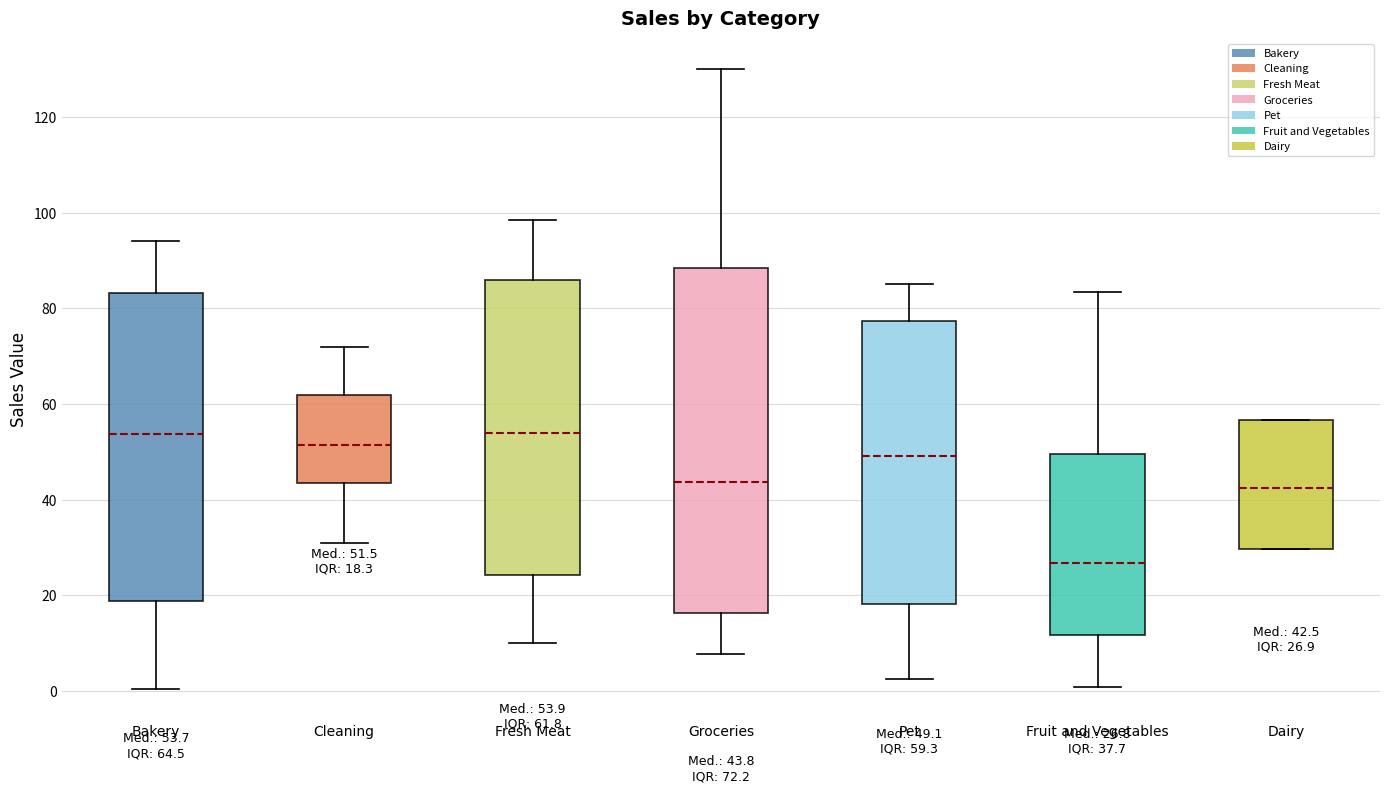

Comparing the boxes themselves (not the whiskers), which one is the tallest?

Groceries